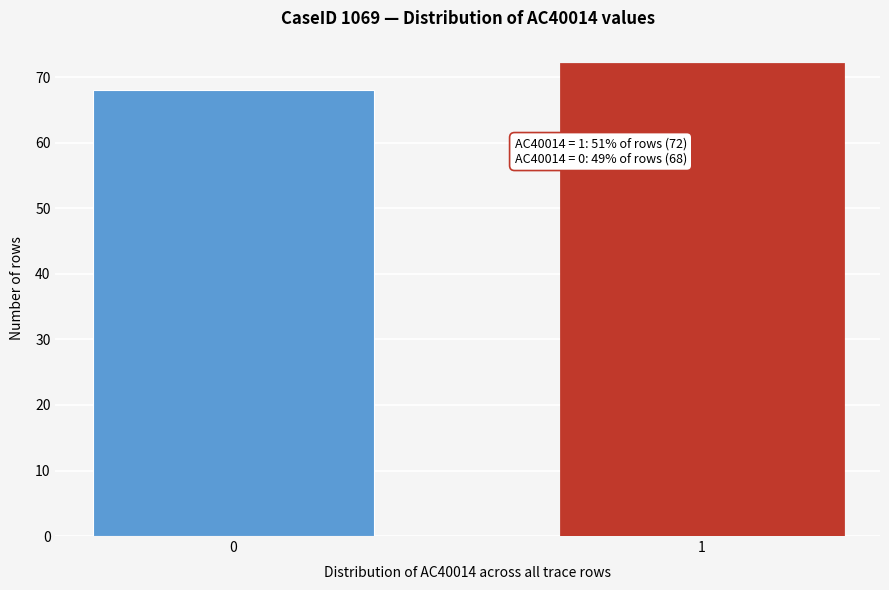

Reading right to left, transcribe all the data shown in this chart.

72	68